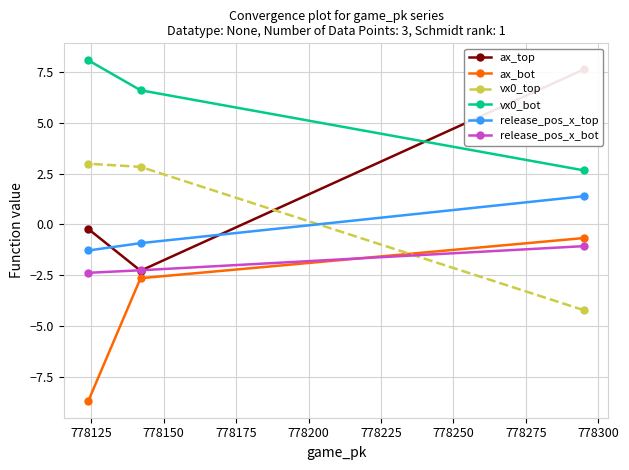

What is the highest value of the vx0_top series?

3.0